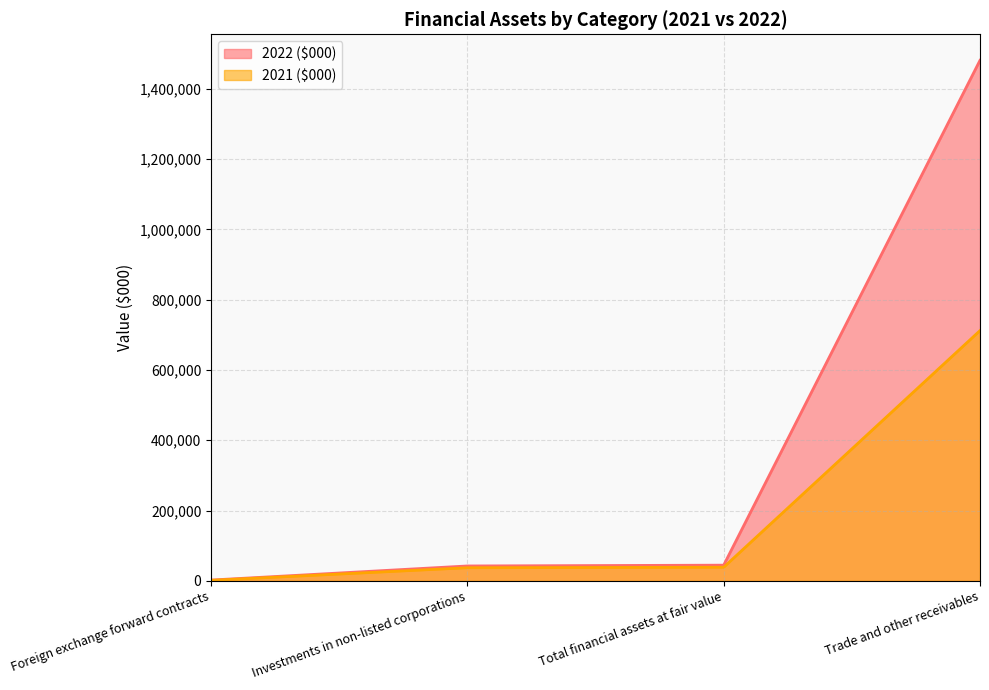

Where does the 2021 ($000) series first go above 38739?

Trade and other receivables